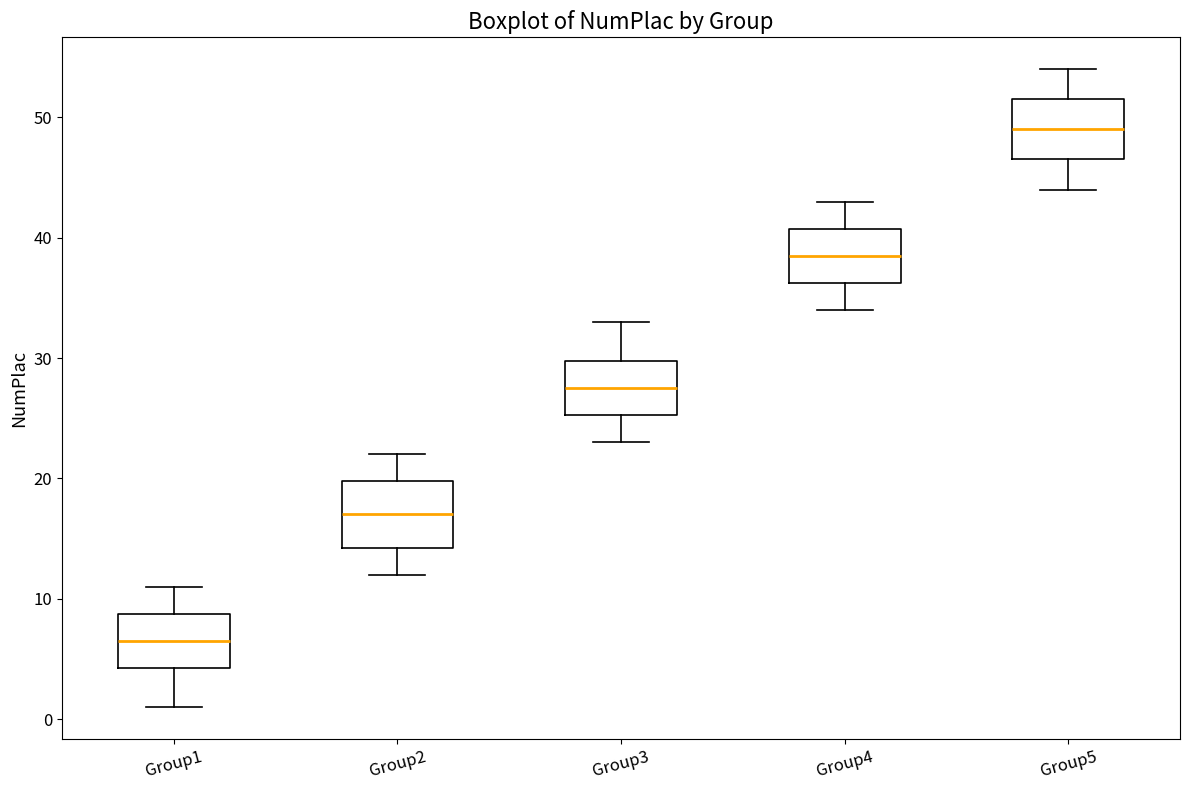

Where does the lower whisker of the box for Group5 end on the y-axis? The values are not printed on the chart, so give them approximately, as read against the axis.

44